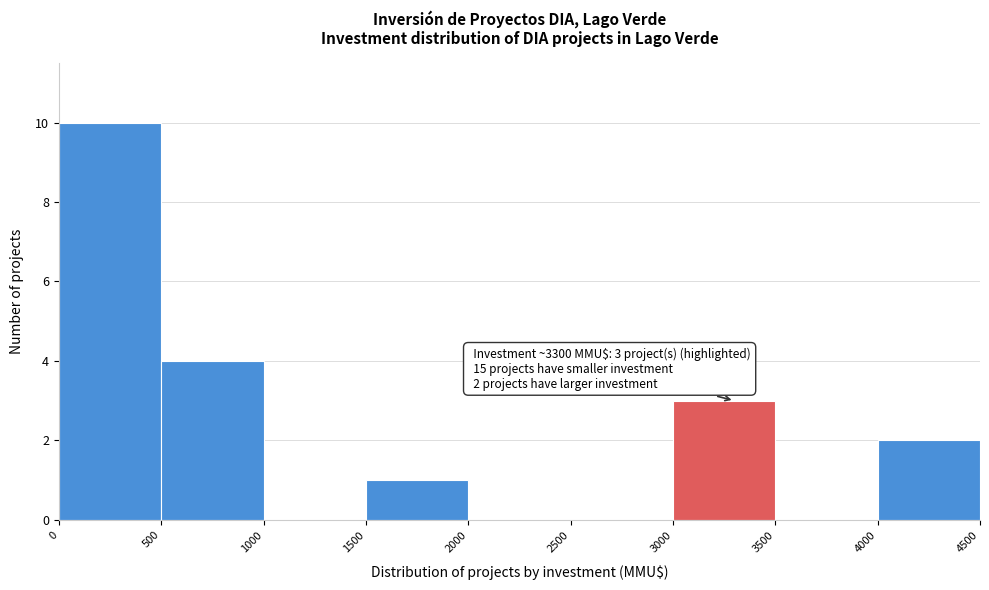

Over which range of the x-axis is the bar tallest?

0 to 500